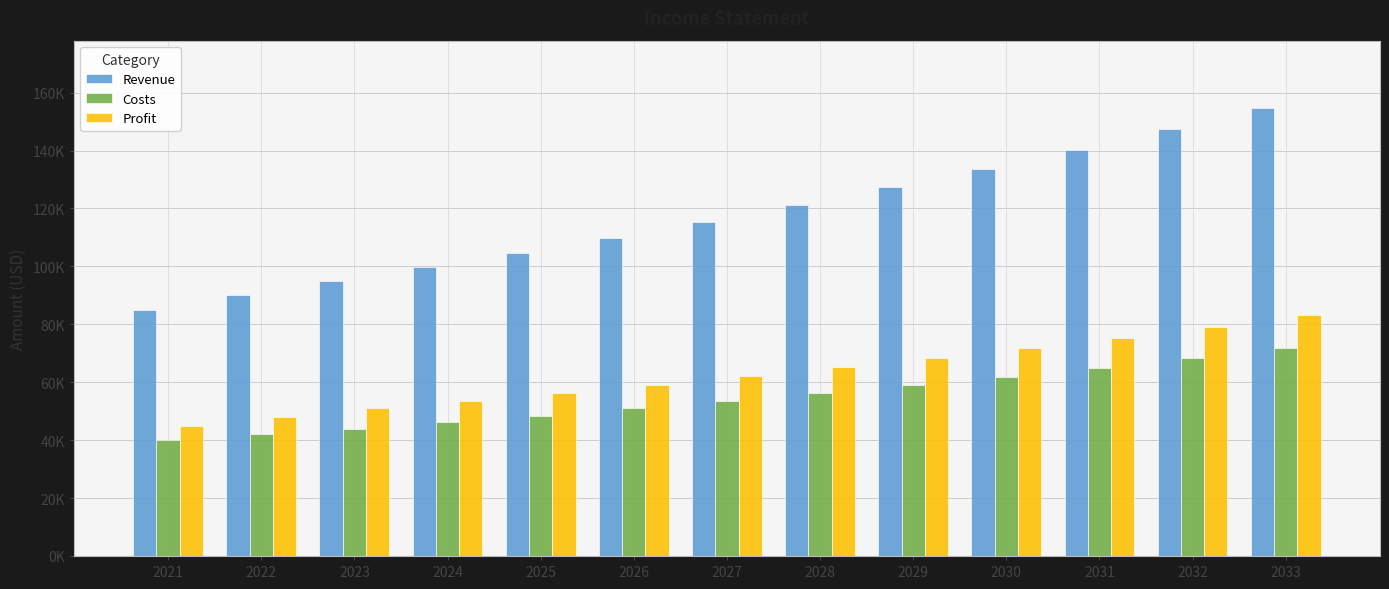

Are the bars grouped side by side (vs. stacked)?

Yes